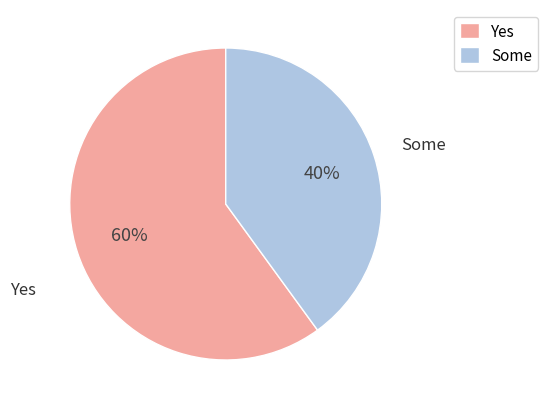

Does any single category account for the majority?

Yes